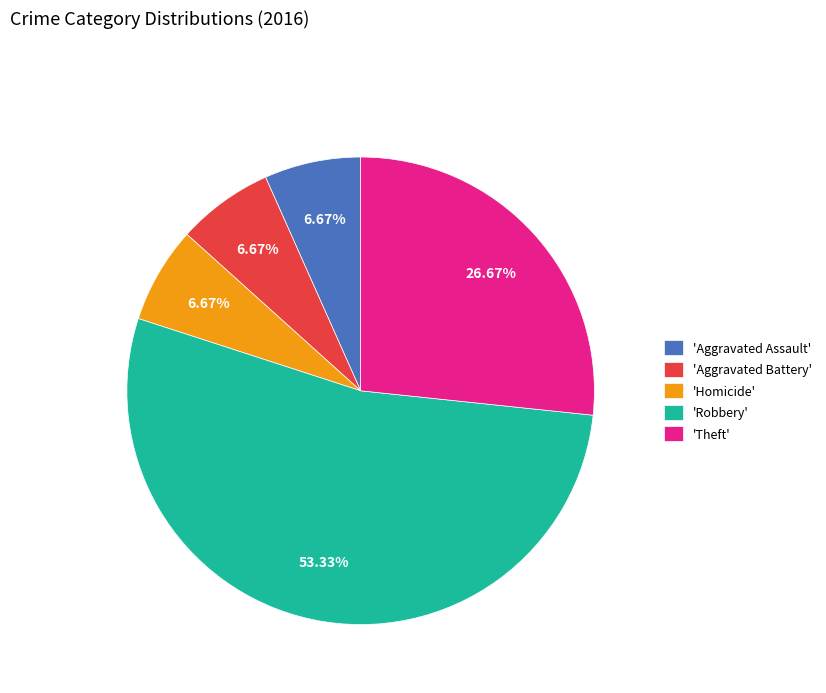

Which has a higher value, 'Theft' or 'Homicide'?

'Theft'